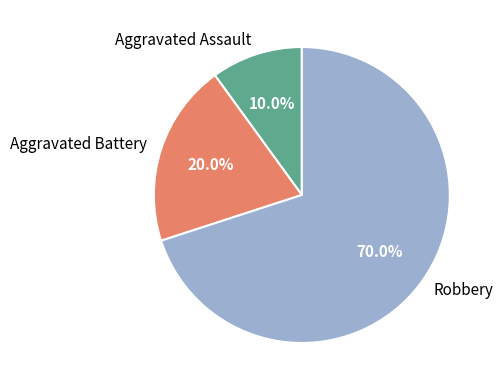

How many segments does this pie chart have?

3